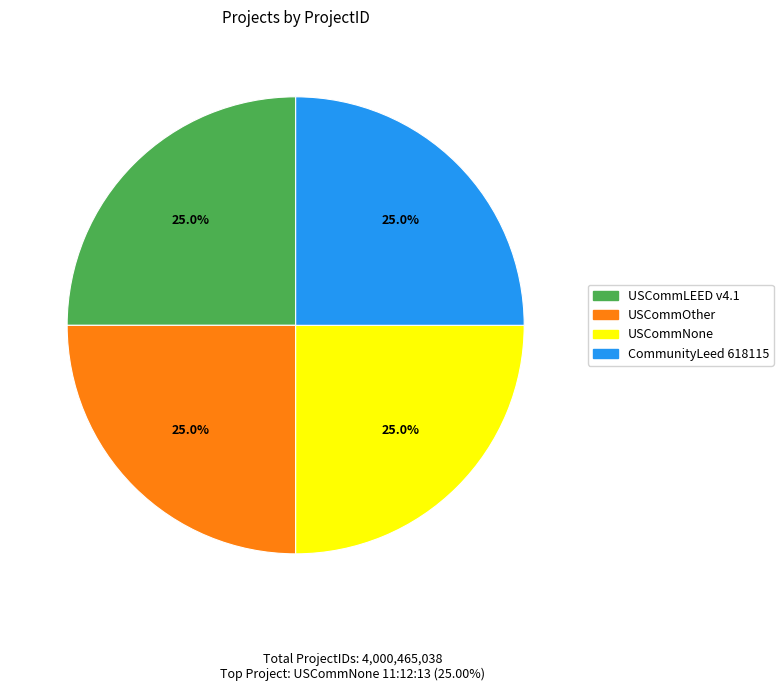

Does USCommLEED v4.1 represent more than half of the total?

No